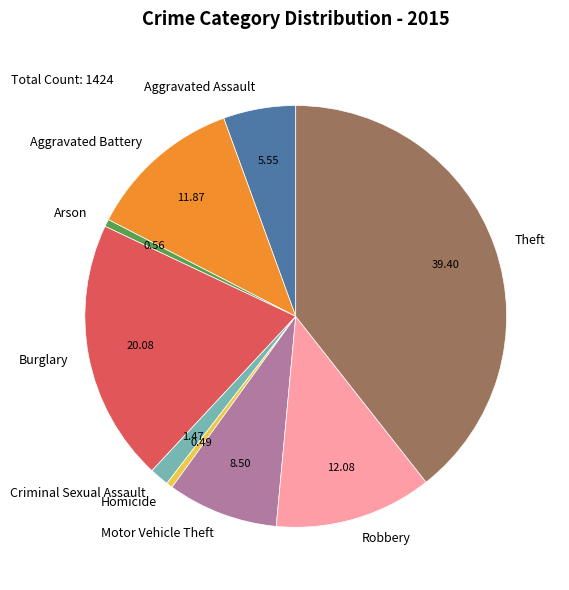

Does any single category account for the majority?

No